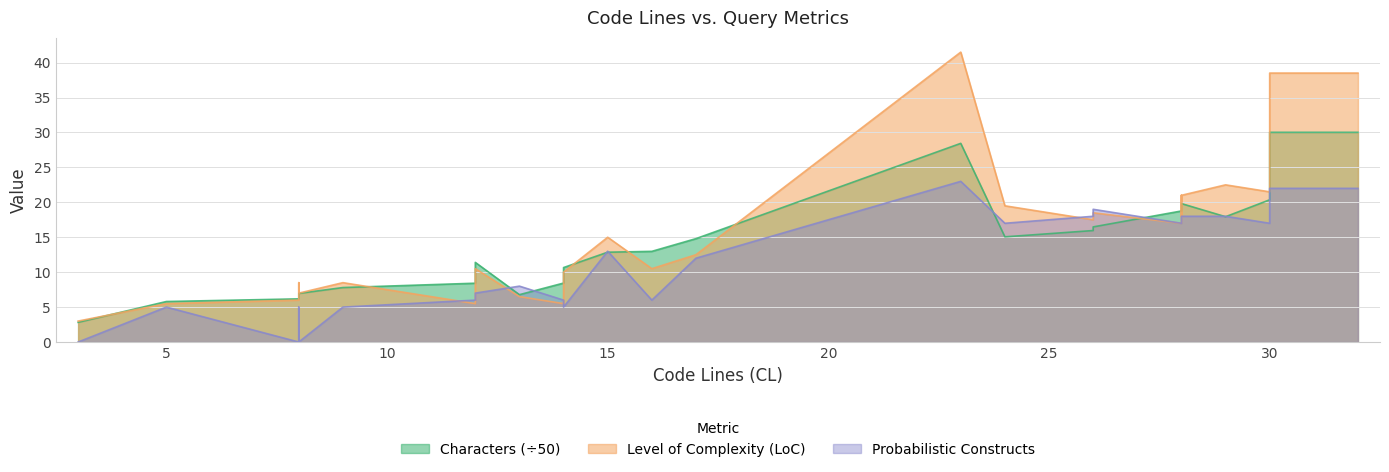

At which label does Probabilistic Constructs reach its peak?

23